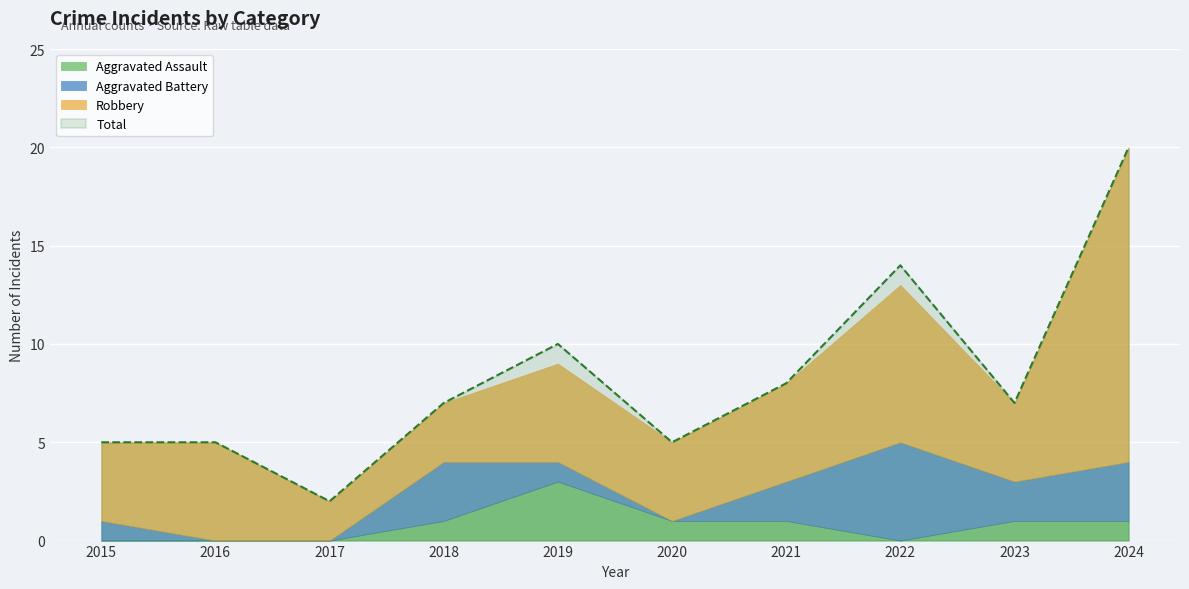

True or false: Aggravated Battery and Robbery intersect in this chart.

False